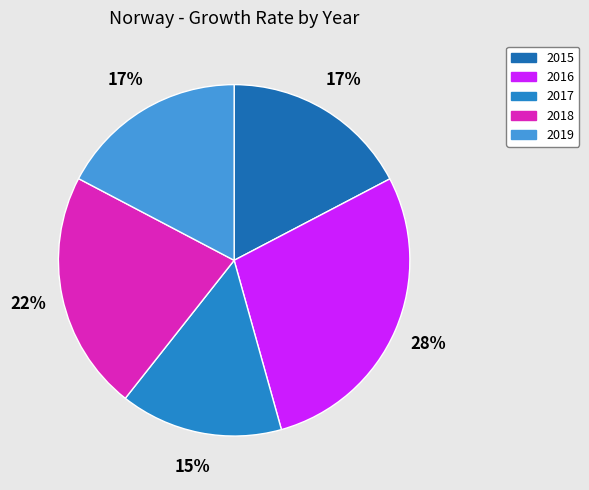

True or false: 2018 accounts for 10% of the total.

False